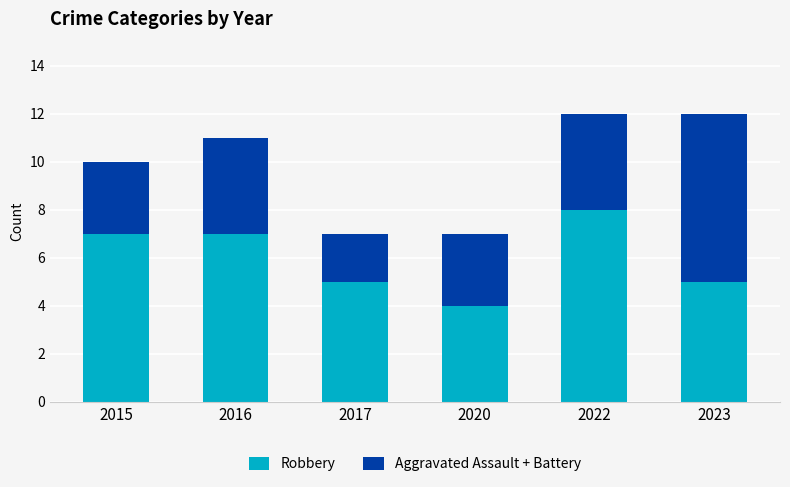

Read the Robbery value at 2022.

8